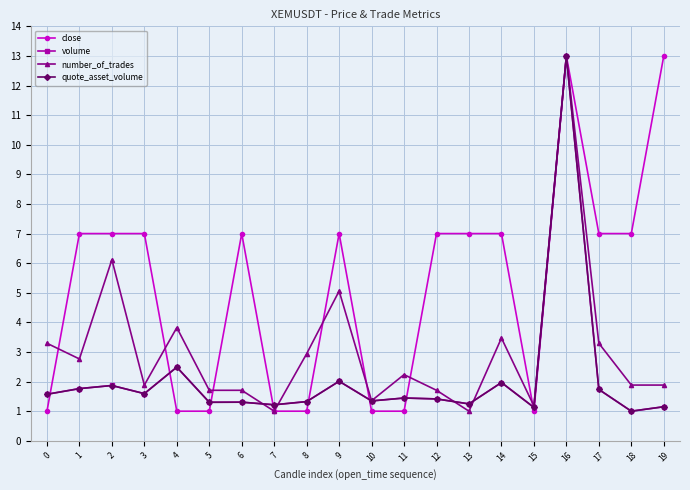

Which series has the largest total across all categories?

close